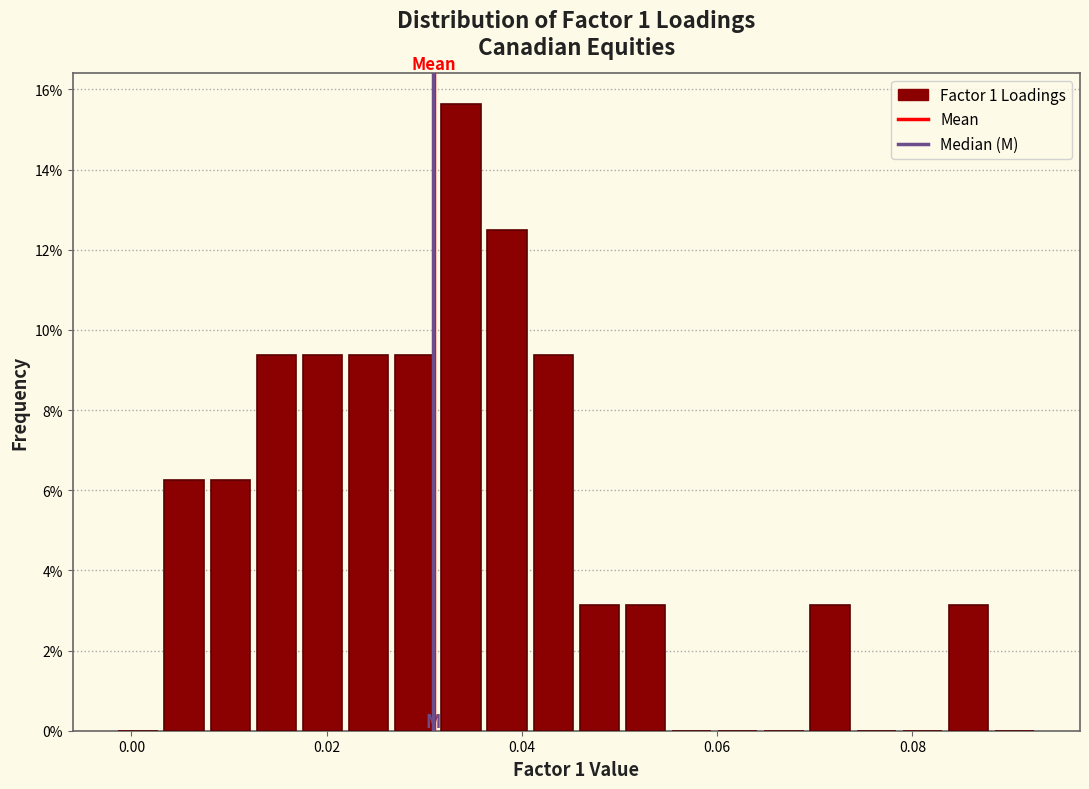

Around what value on the x-axis is the tallest bar? Give the approximate position of its centre, as read against the axis.

0.034